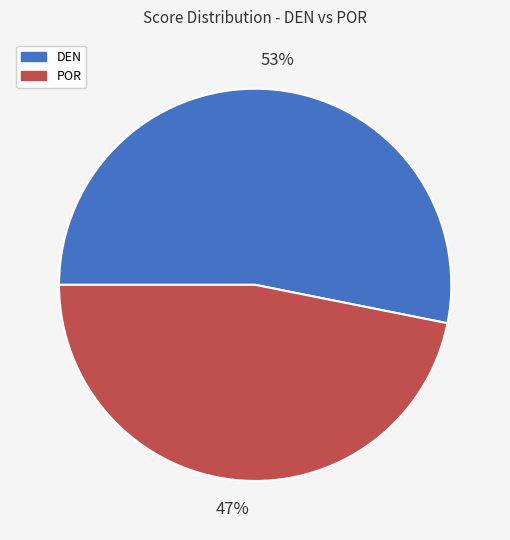

Which category accounts for the majority?

DEN